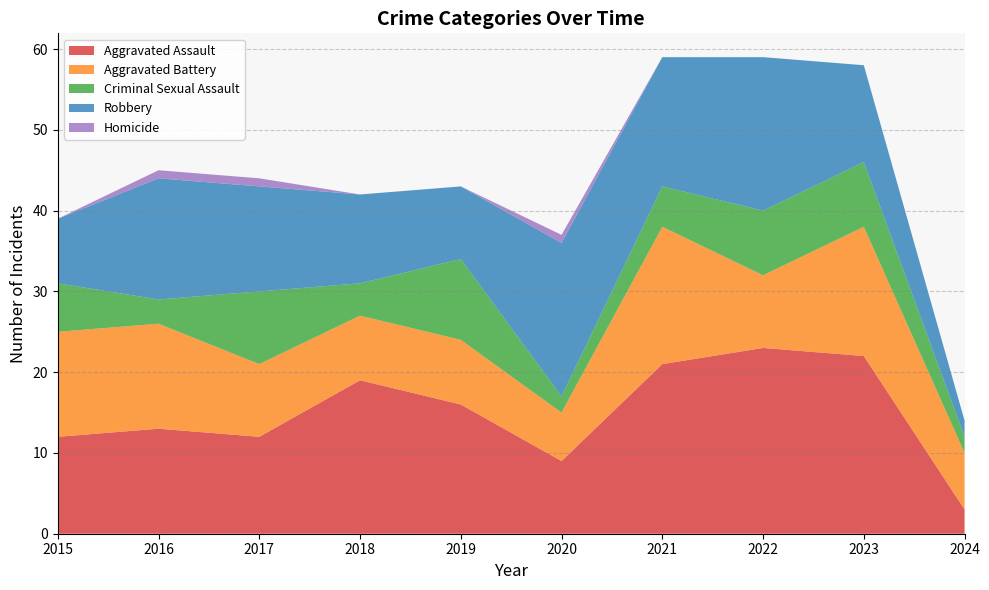

Reading left to right, list all the values displayed in this chart.

Aggravated Assault: 2015=12	2016=13	2017=12	2018=19	2019=16	2020=9	2021=21	2022=23	2023=22	2024=3
Aggravated Battery: 2015=13	2016=13	2017=9	2018=8	2019=8	2020=6	2021=17	2022=9	2023=16	2024=7
Criminal Sexual Assault: 2015=6	2016=3	2017=9	2018=4	2019=10	2020=2	2021=5	2022=8	2023=8	2024=2
Robbery: 2015=8	2016=15	2017=13	2018=11	2019=9	2020=19	2021=16	2022=19	2023=12	2024=2
Homicide: 2015=0	2016=1	2017=1	2018=0	2019=0	2020=1	2021=0	2022=0	2023=0	2024=0